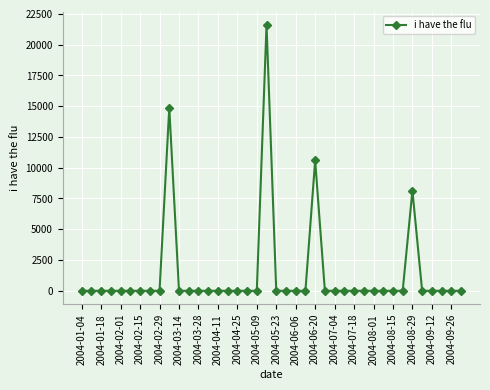

True or false: there are more than 0 points higher than both neighbors.

True